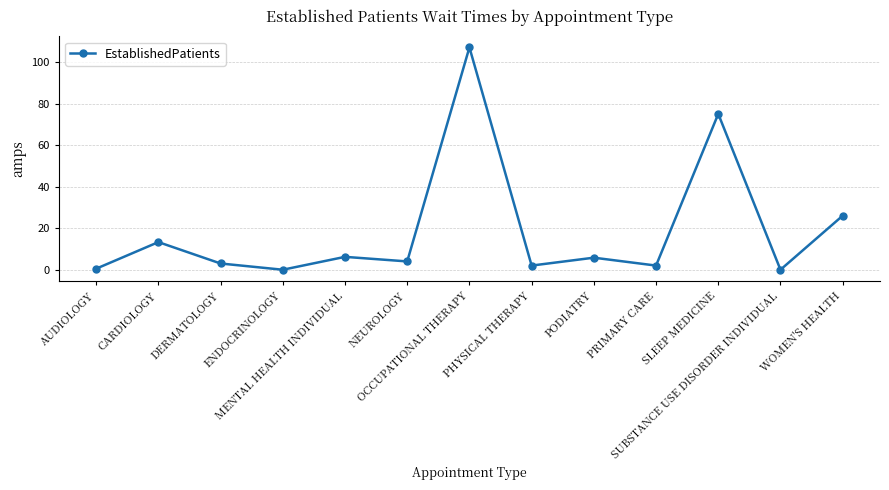

What is the value of the 5th point from the left?

6.2